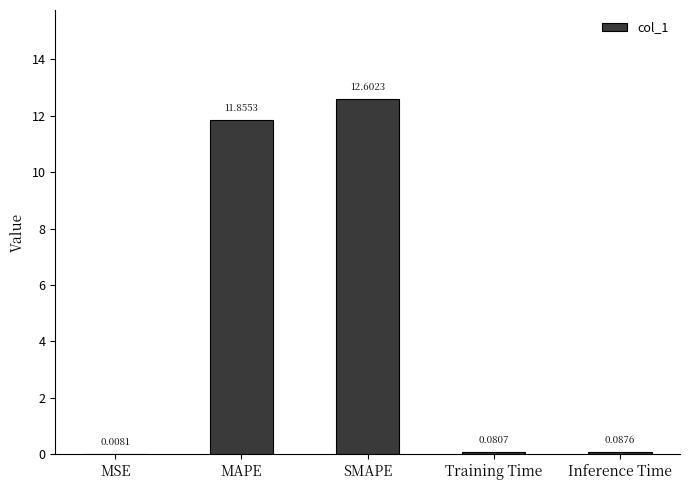

What is the change in value from MSE to Training Time?

+0.1